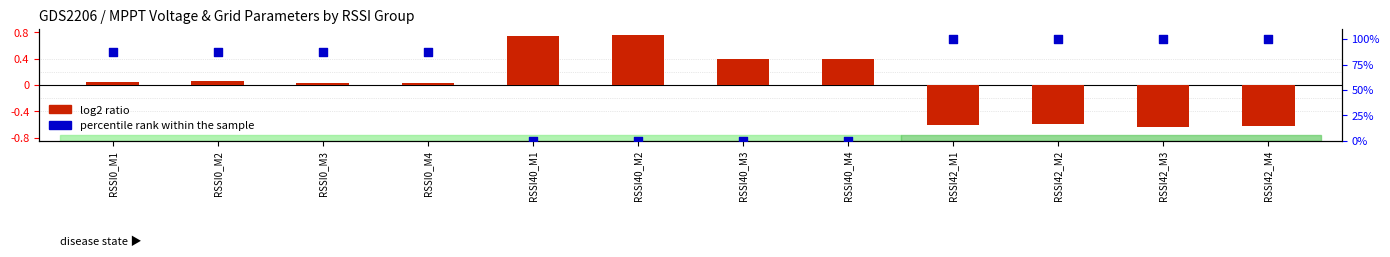

What are all the series names shown in the legend?

log2 ratio, percentile rank within the sample